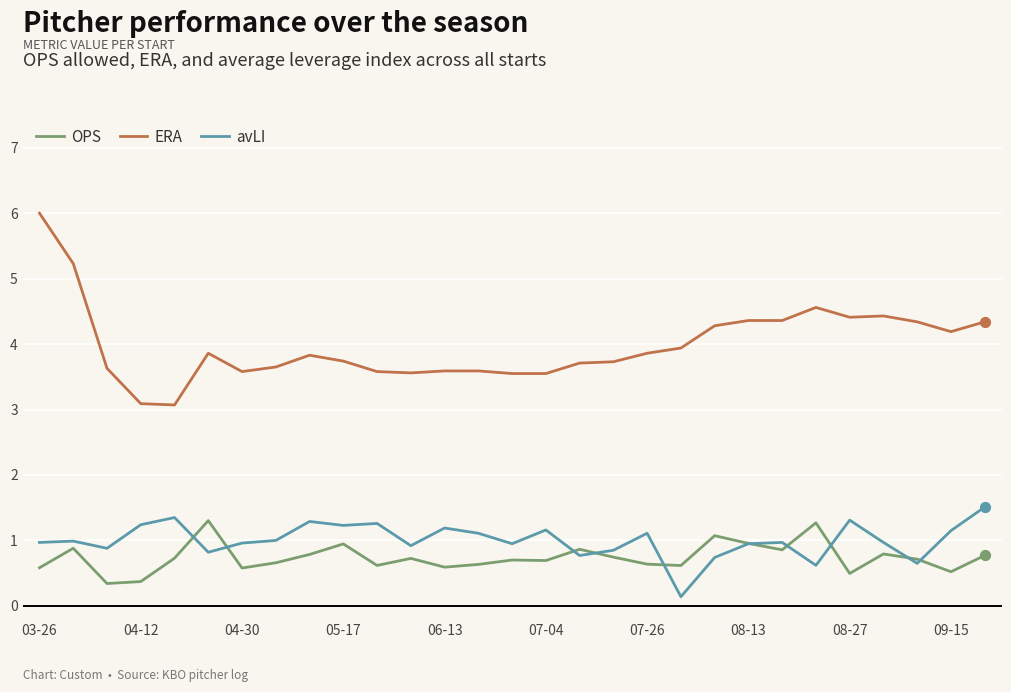

What are all the series names shown in the legend?

OPS, ERA, avLI